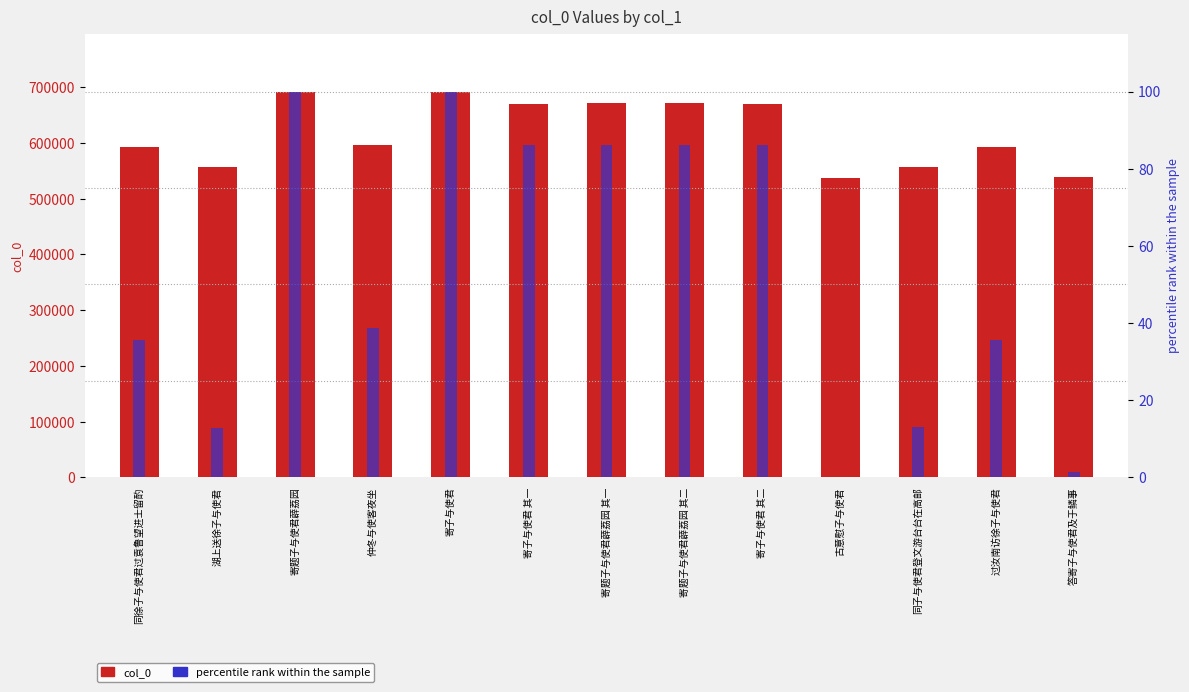

What is the difference between the maximum and minimum values in the col_0 series?

155271.0